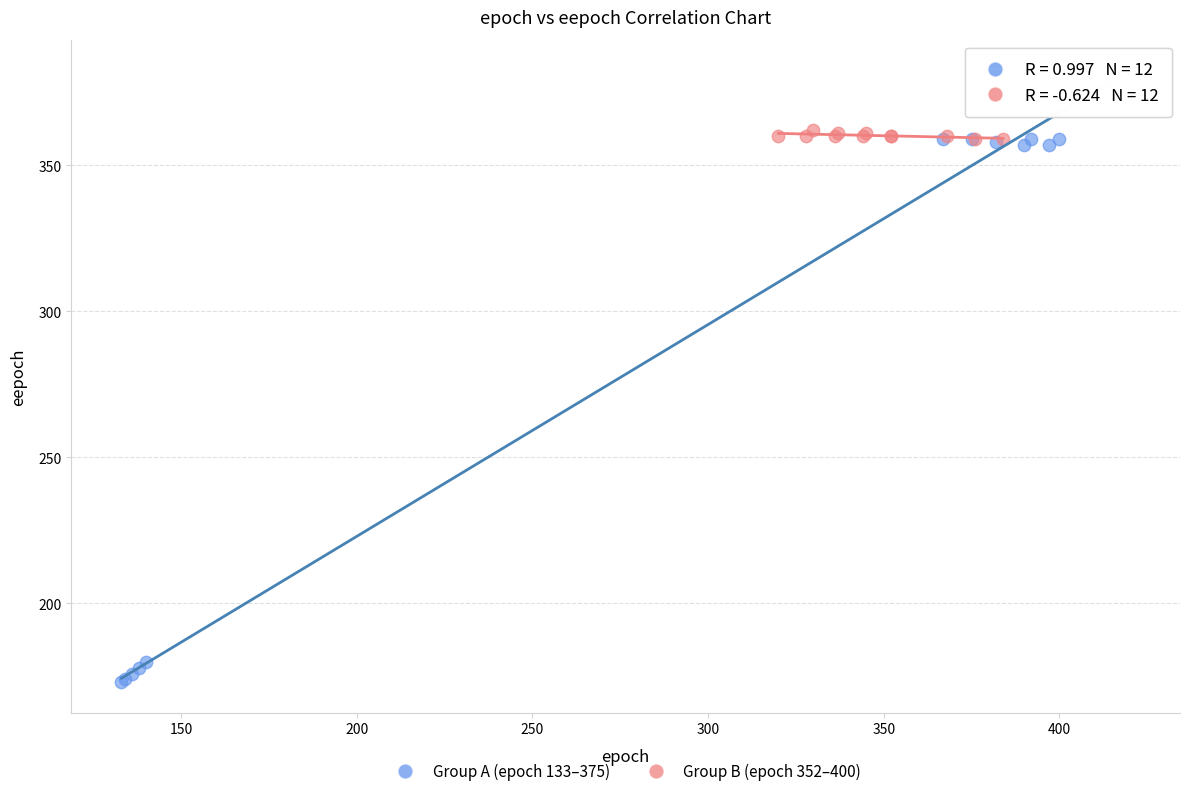

Which series has the widest spread of Y values?

Group A (epoch 133–375)